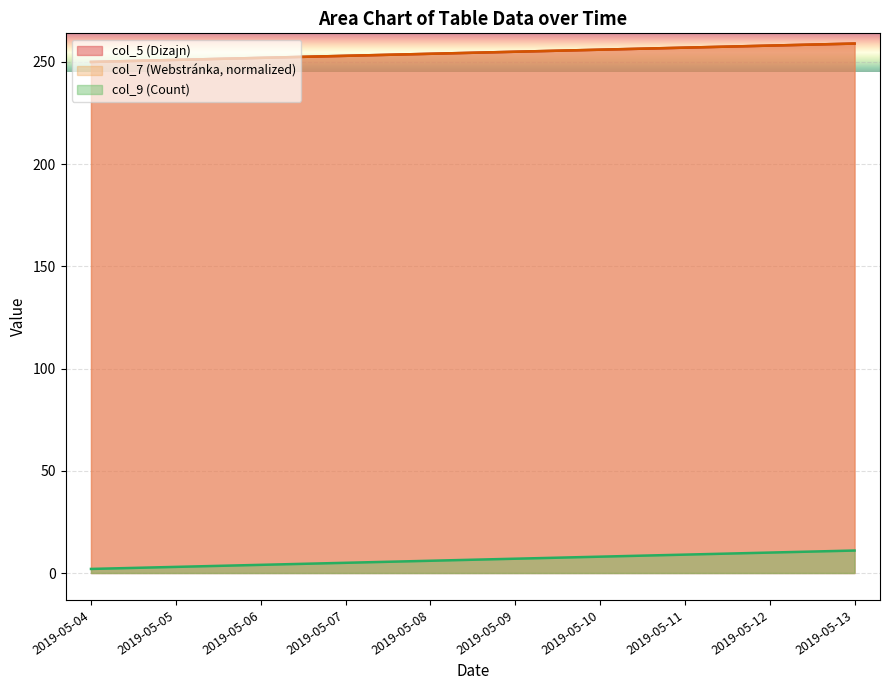

The col_7 (Webstránka ID) series shows 406 at 2019-05-09. True or false?

False